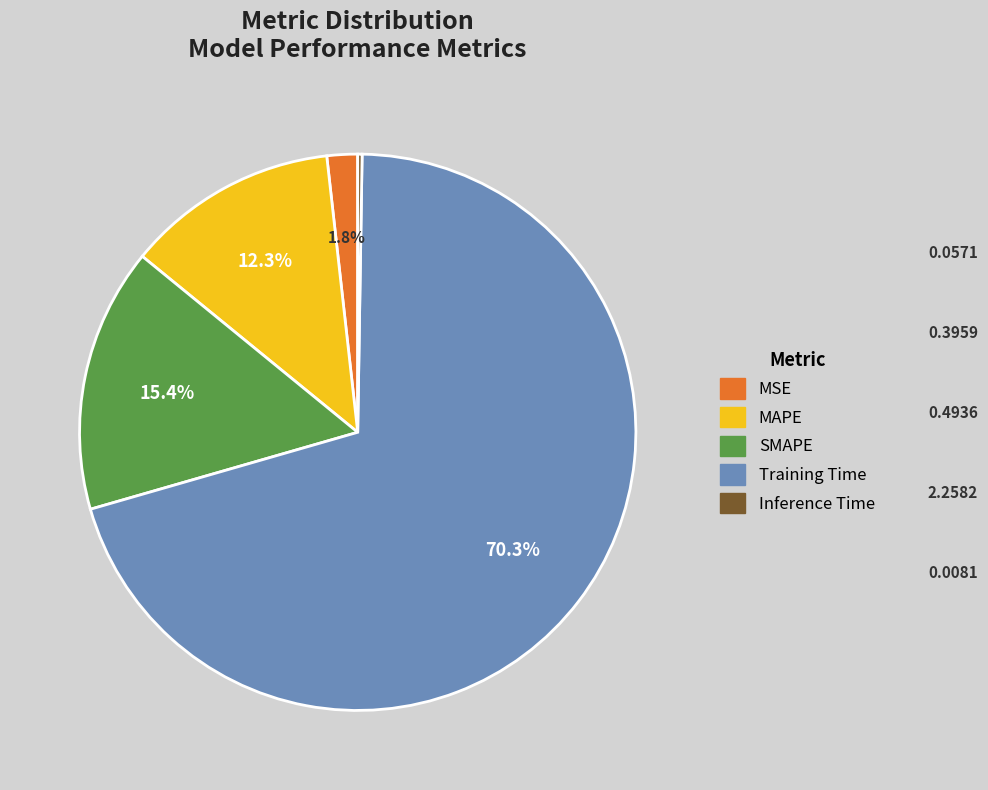

What portion of the pie excludes MAPE?

87.7%